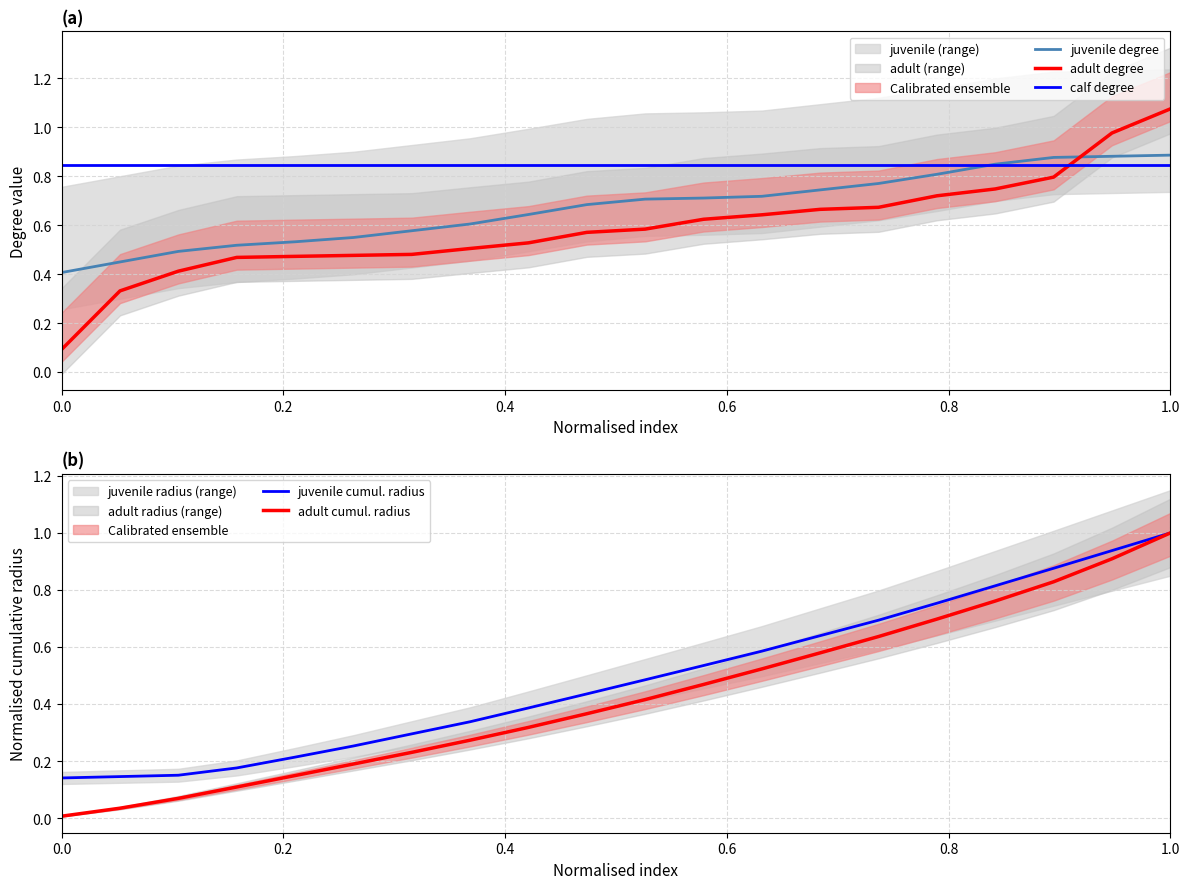

True or false: adult degree and calf degree intersect in this chart.

True